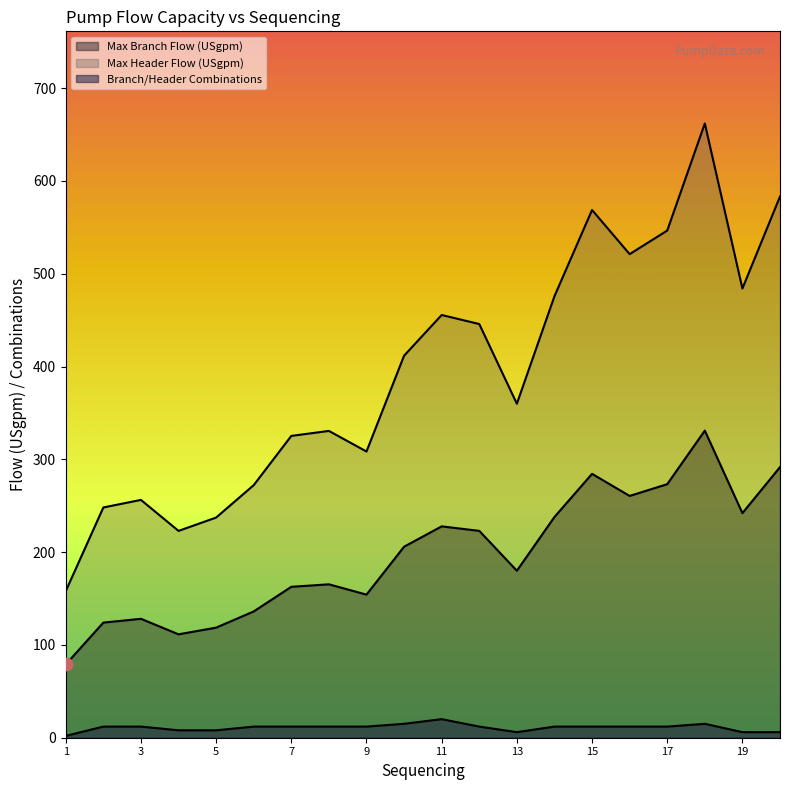

Is the value of Branch/Header Combinations at 7 greater than the value of Max Header Flow (USgpm) at 15?

No